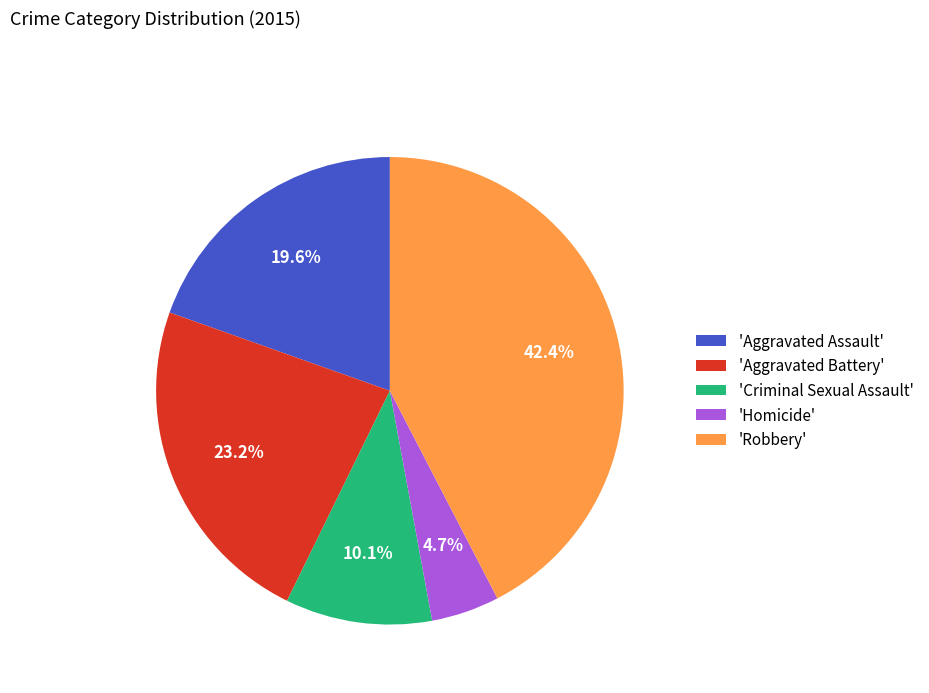

Is 'Robbery' the majority of the pie?

No